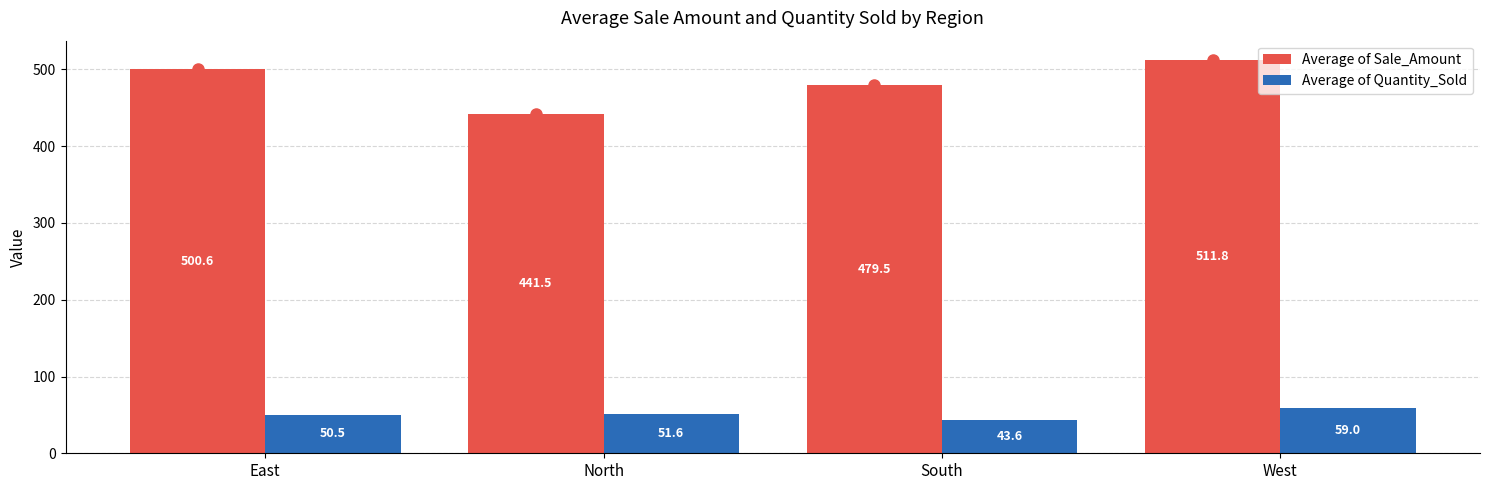

What is the label of the 4th bar from the right?

East